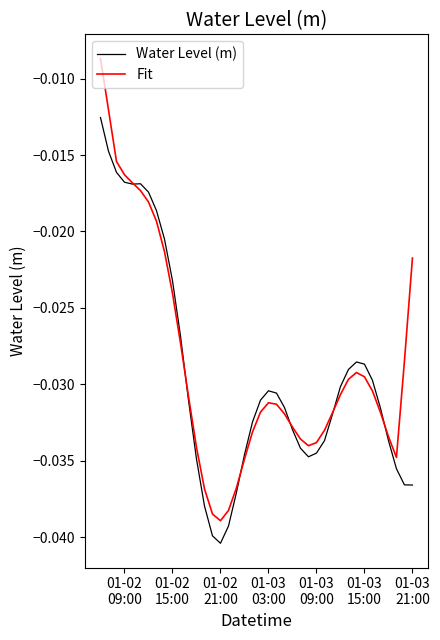

Rank the series by their maximum value, from lowest to highest.

Water Level (m), Fit